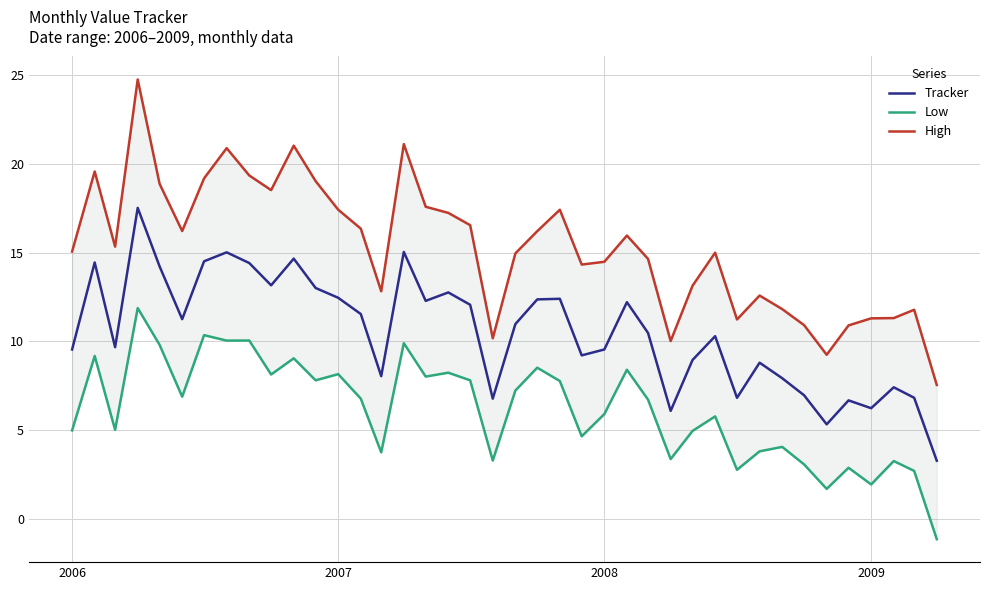

What is the lowest value of the Tracker series?

3.3